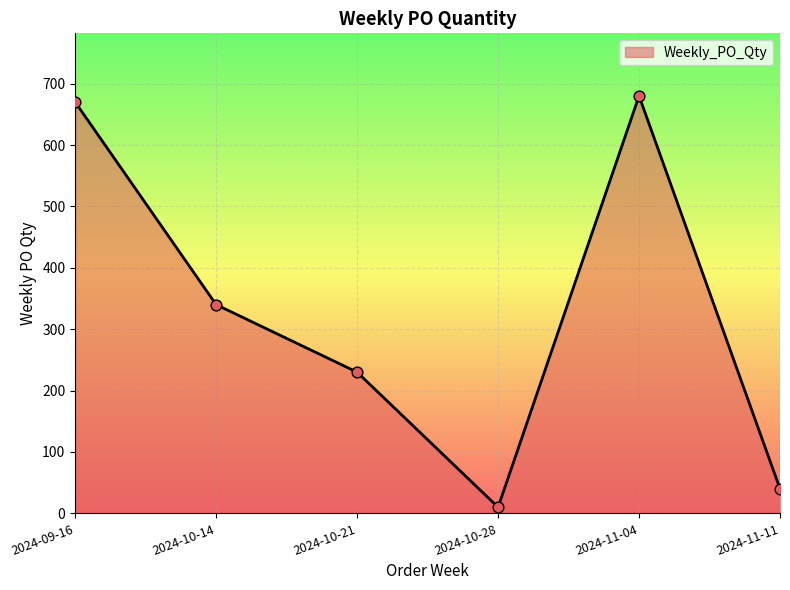

Between 2024-09-16 and 2024-10-14, which is larger?

2024-09-16